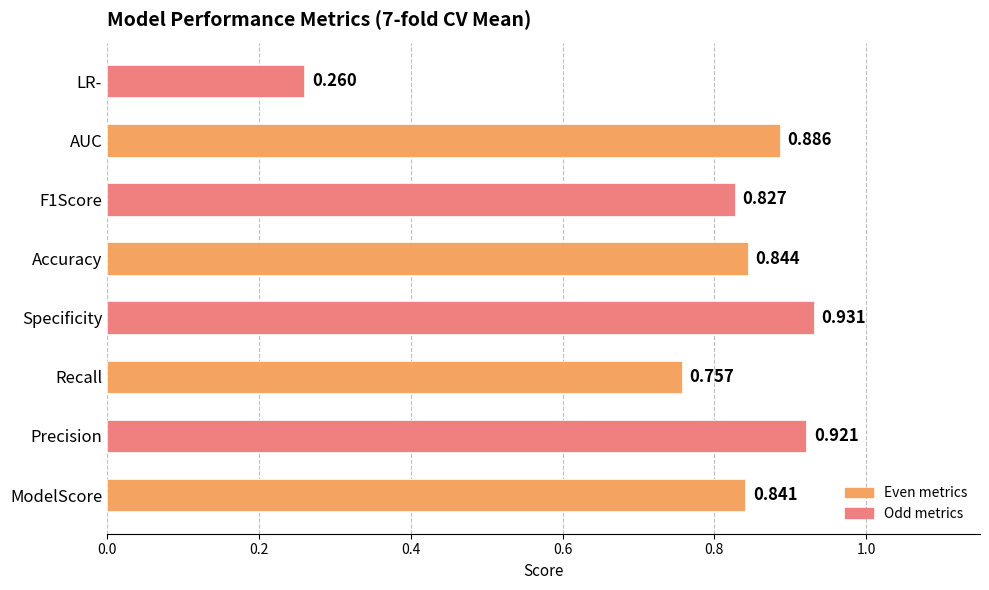

At which label is the value closest to 0?

LR-